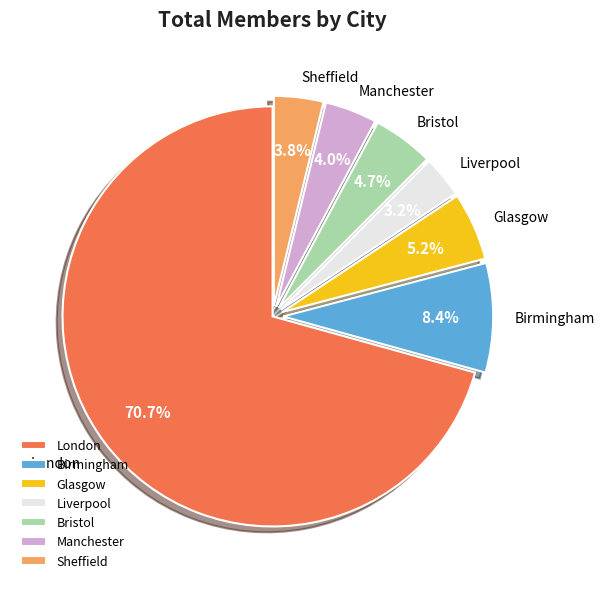

Does Glasgow represent more than half of the total?

No